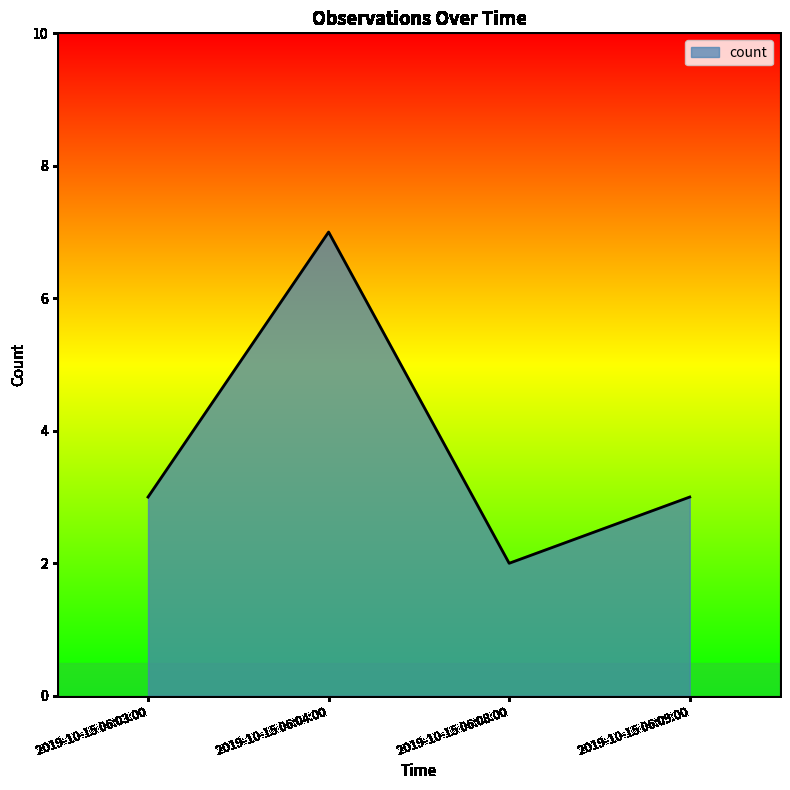

Reading right to left, list all the values displayed in this chart.

3	2	7	3